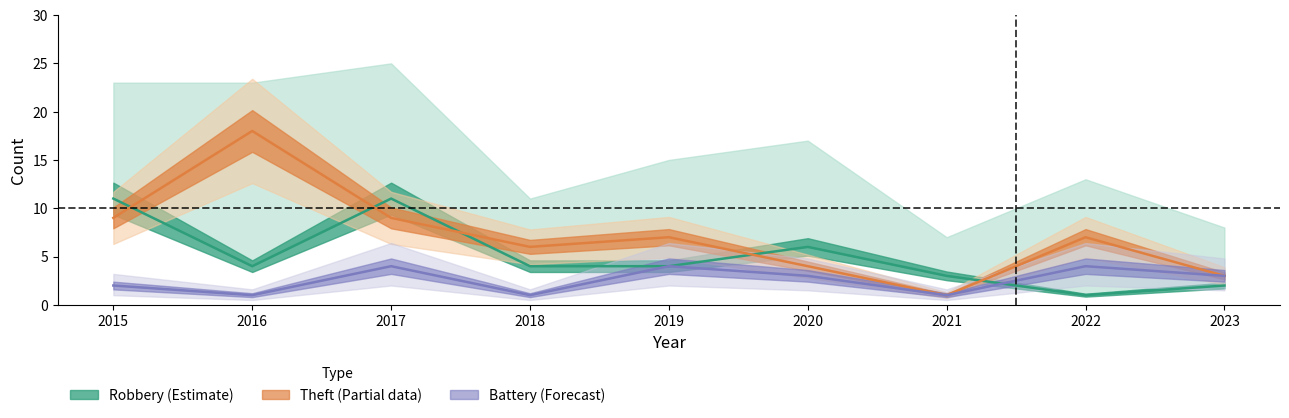

What is the difference between the maximum and second lowest values in the Aggravated Battery series?

3